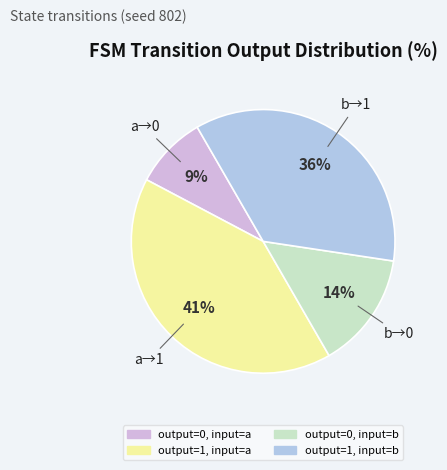

Is it true that output=0, input=b is 14% of the pie?

True